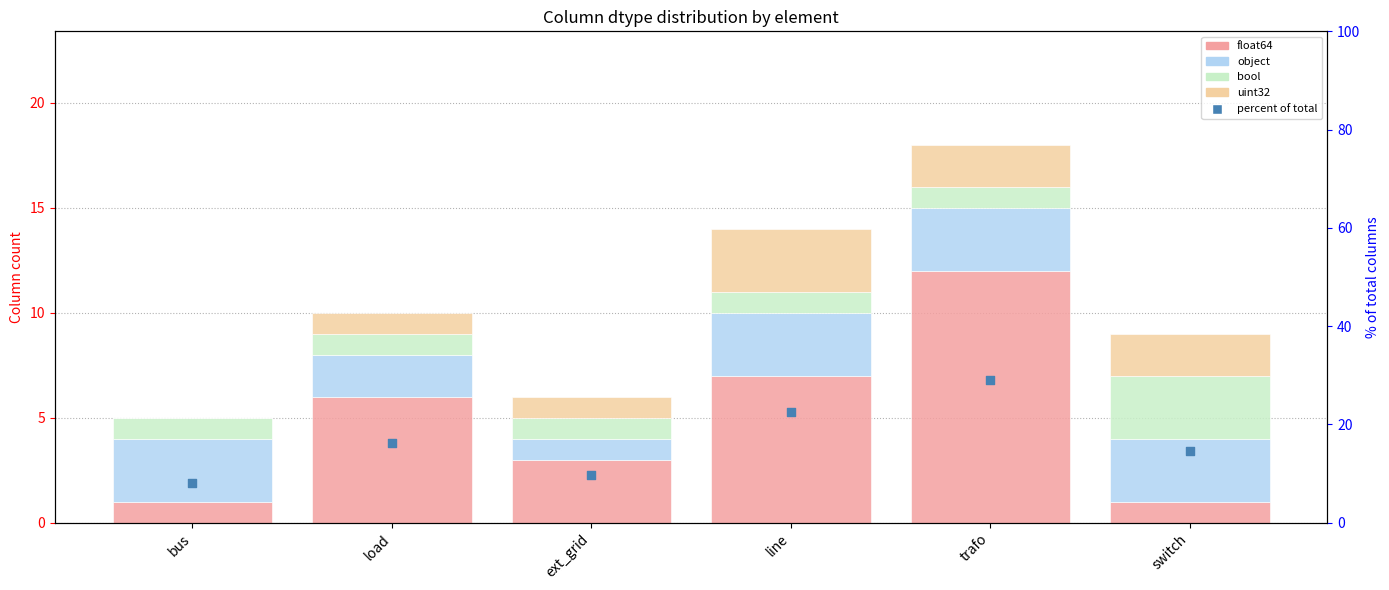

Which series reaches the maximum Y coordinate?

percent of total